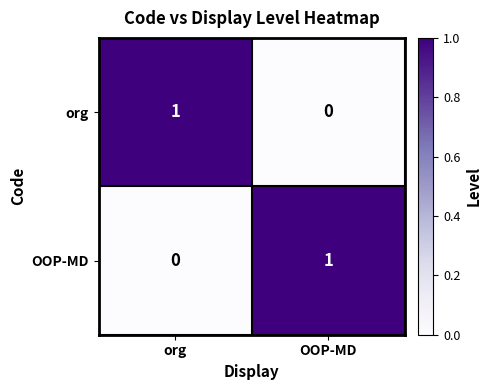

Is the value of OOP-MD at OOP-MD greater than the value of org at OOP-MD?

Yes